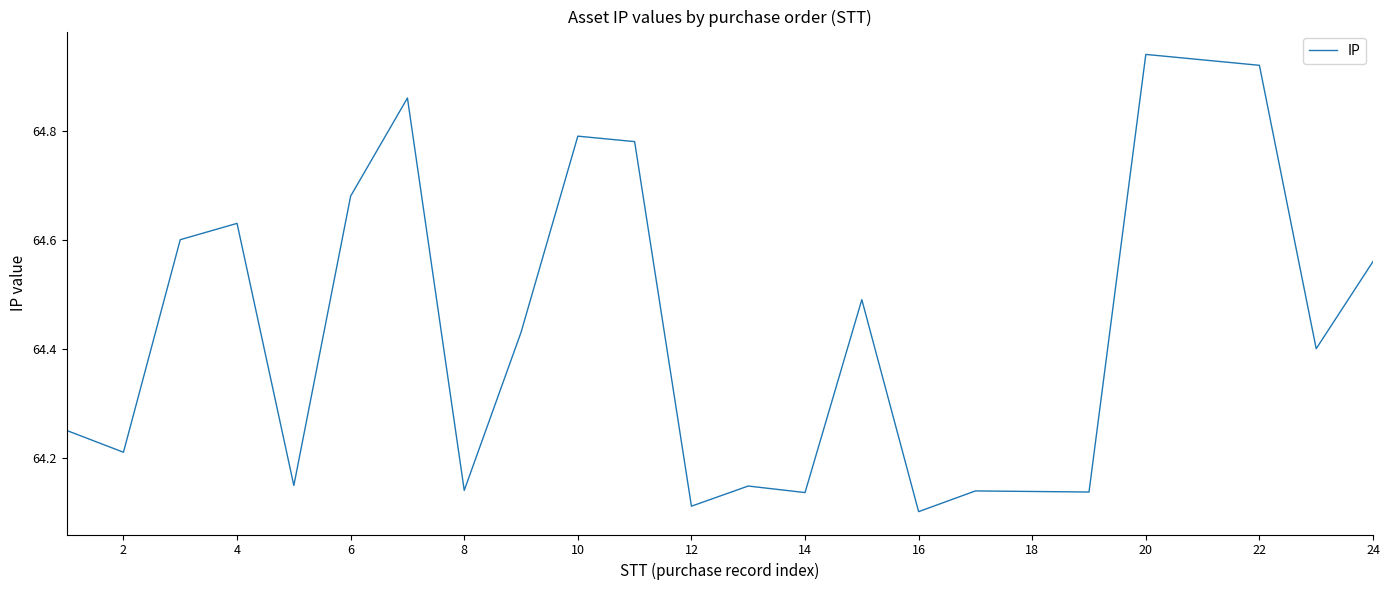

How many distinct data groups are displayed?

1